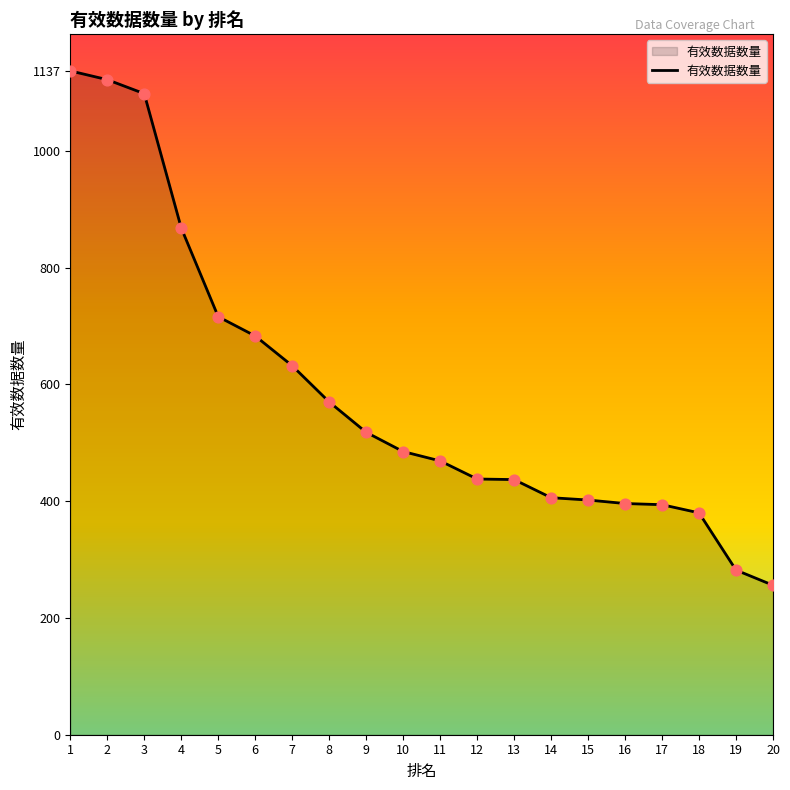

Between 20 and 12, which is larger?

12